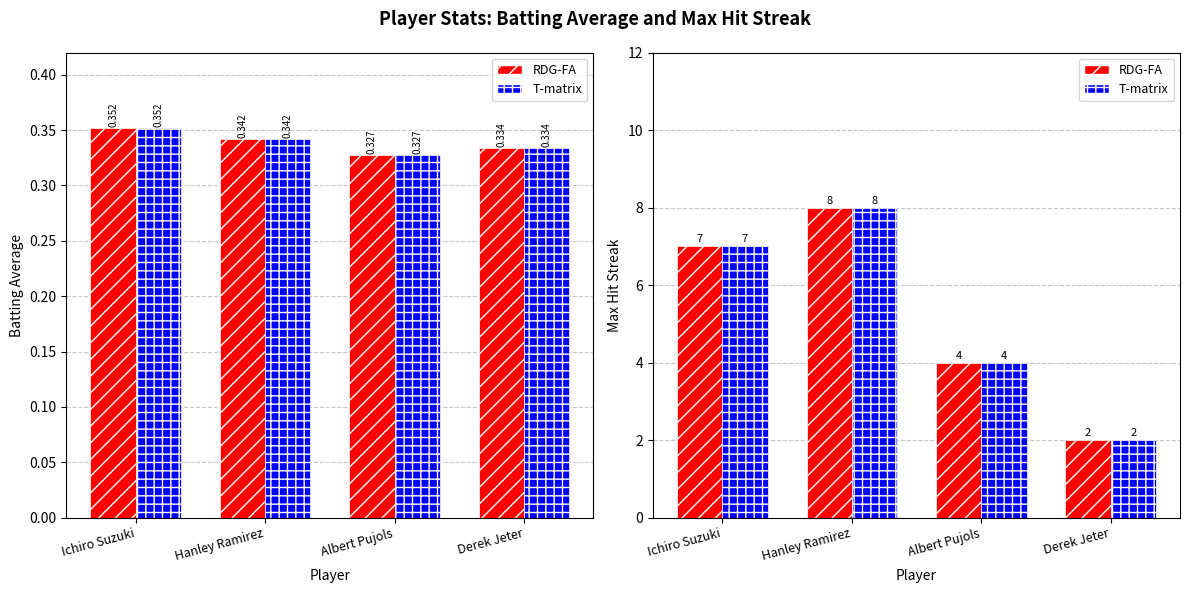

Reading right to left, what are all the values shown in this chart?

Batting Average1: Derek Jeter=0.3	Albert Pujols=0.3	Hanley Ramirez=0.3	Ichiro Suzuki=0.4
Batting Average1 (ref): Derek Jeter=0.3	Albert Pujols=0.3	Hanley Ramirez=0.3	Ichiro Suzuki=0.4
Max Streak: Derek Jeter=2.0	Albert Pujols=4.0	Hanley Ramirez=8.0	Ichiro Suzuki=7.0
Max Streak (ref): Derek Jeter=2.0	Albert Pujols=4.0	Hanley Ramirez=8.0	Ichiro Suzuki=7.0